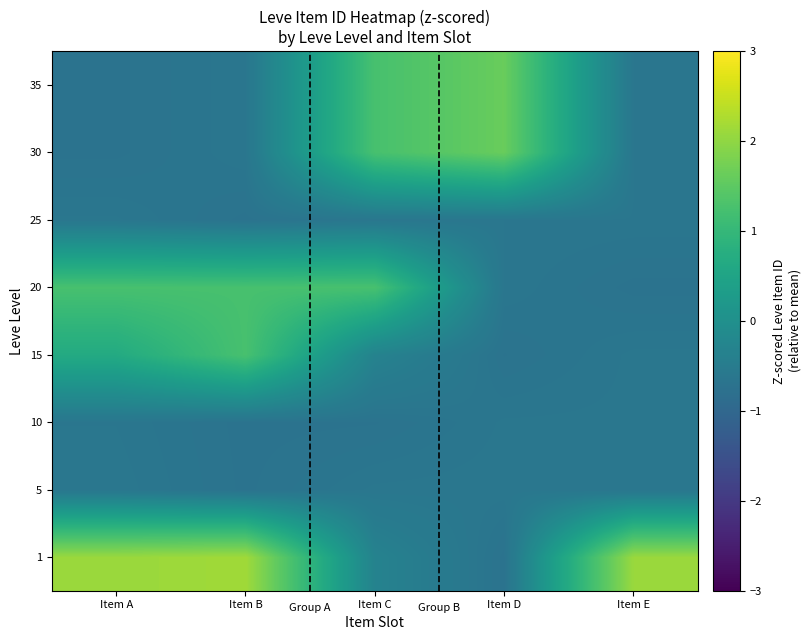

Reading right to left, list all the values displayed in this chart.

1: Item E=2.1	Item D=-0.7	Item C=-0.3	Item B=2.2	Item A=2.1
5: Item E=-0.6	Item D=-0.6	Item C=-0.6	Item B=-0.7	Item A=-0.6
10: Item E=-0.6	Item D=-0.6	Item C=-0.7	Item B=-0.7	Item A=-0.6
15: Item E=-0.6	Item D=-0.7	Item C=-0.3	Item B=1.3	Item A=0.7
20: Item E=-0.7	Item D=-0.6	Item C=1.3	Item B=1.3	Item A=1.3
25: Item E=-0.6	Item D=-0.6	Item C=-0.6	Item B=-0.7	Item A=-0.6
30: Item E=-0.6	Item D=1.6	Item C=1.3	Item B=-0.6	Item A=-0.7
35: Item E=-0.6	Item D=1.6	Item C=1.3	Item B=-0.6	Item A=-0.7